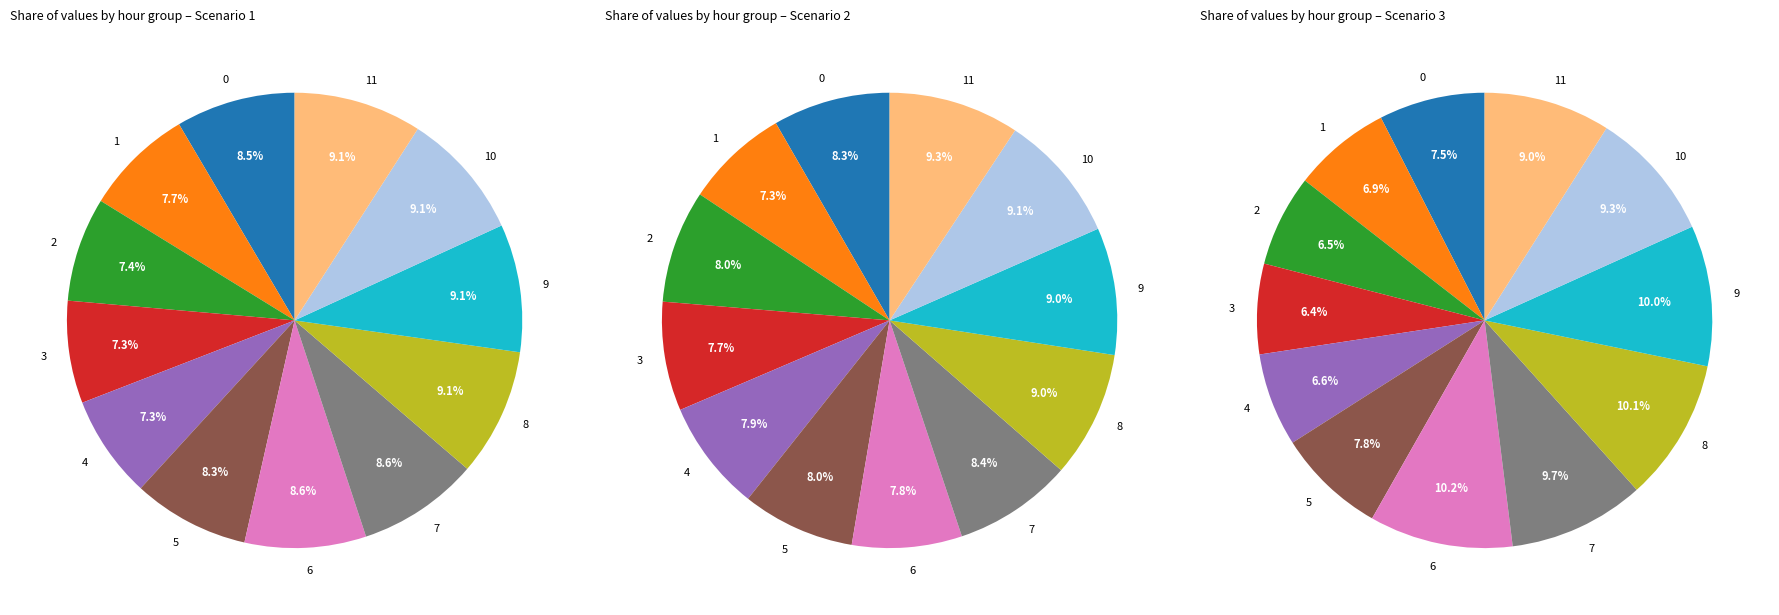

What is the smallest slice in the pie chart?

3